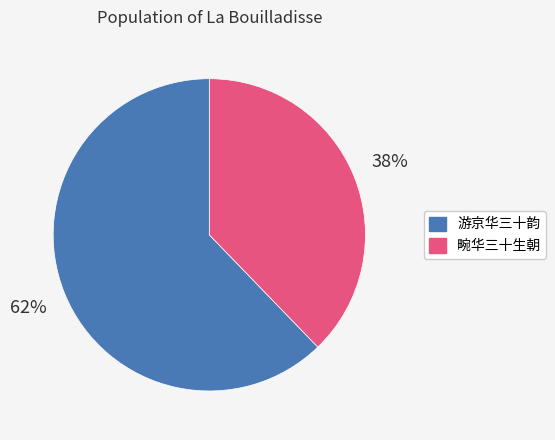

Is it true that 畹华三十生朝 is 38% of the pie?

True